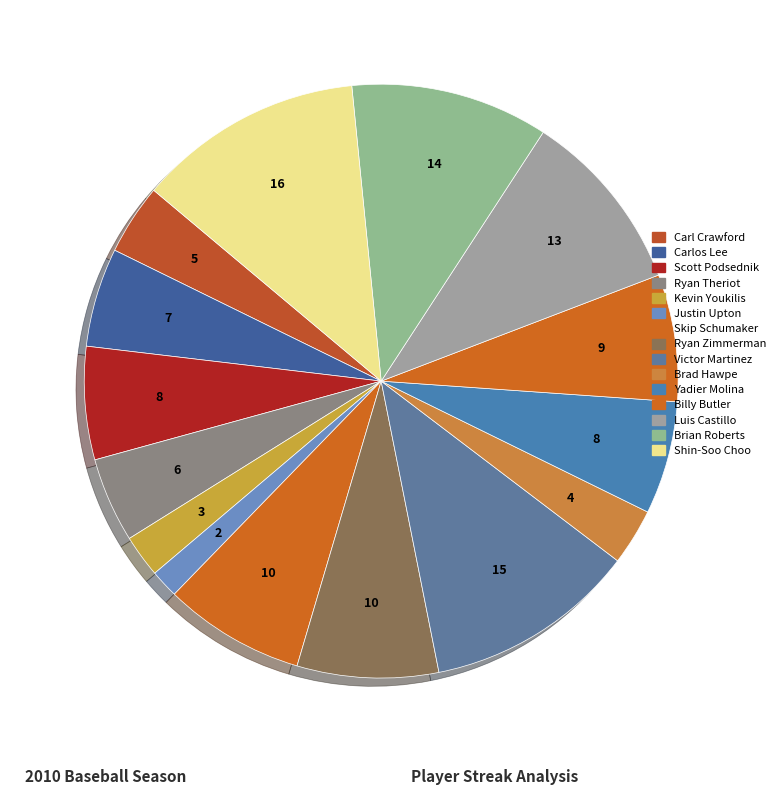

Count the number of slices in the pie.

15